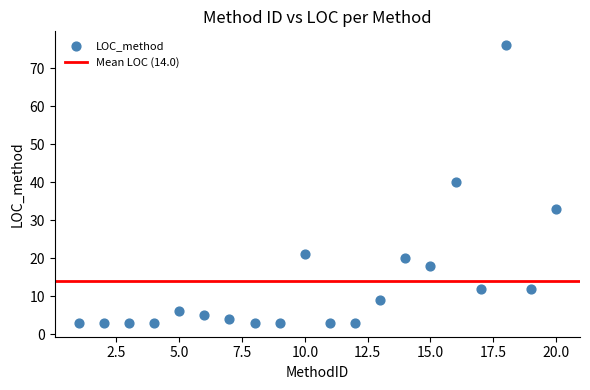

What Y value in the scatter plot is closest to 39?

40